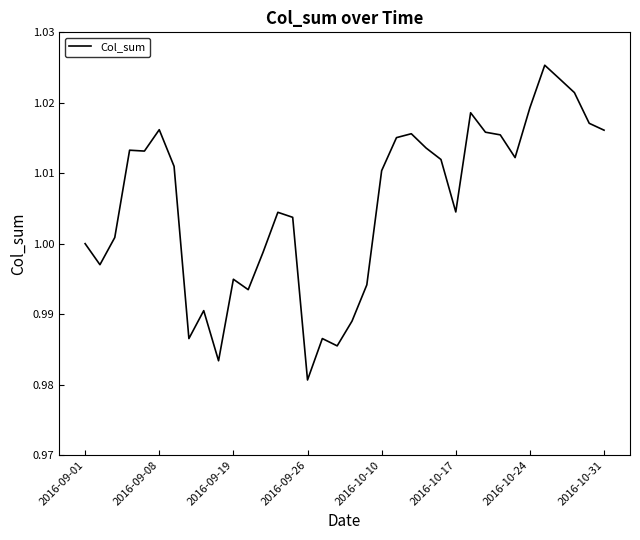

Which label corresponds to the smallest value in the chart?

2016-09-26